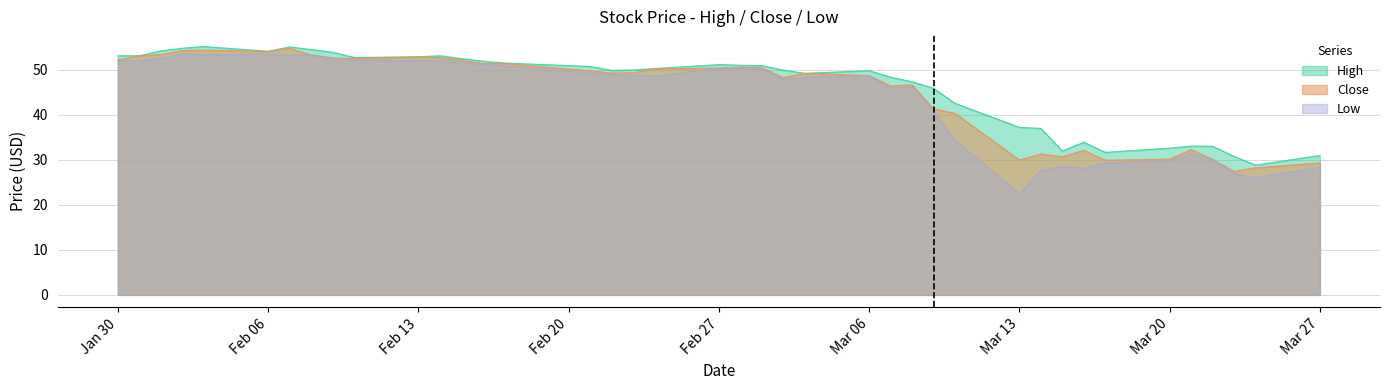

How many lines are shown in the chart?

3